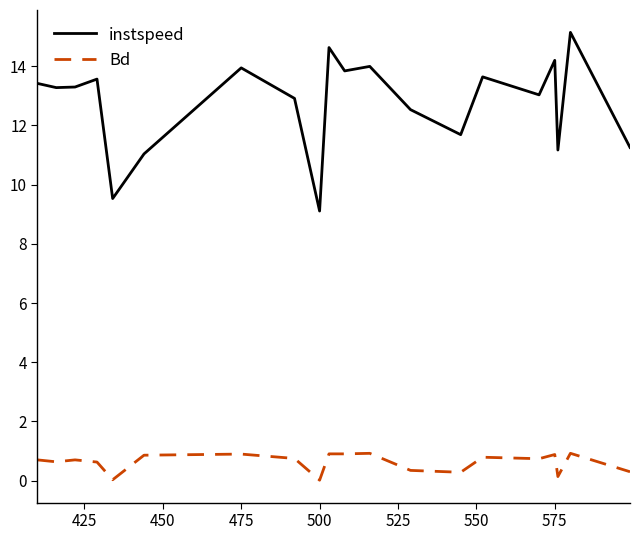

Which series has the largest total across all categories?

instspeed